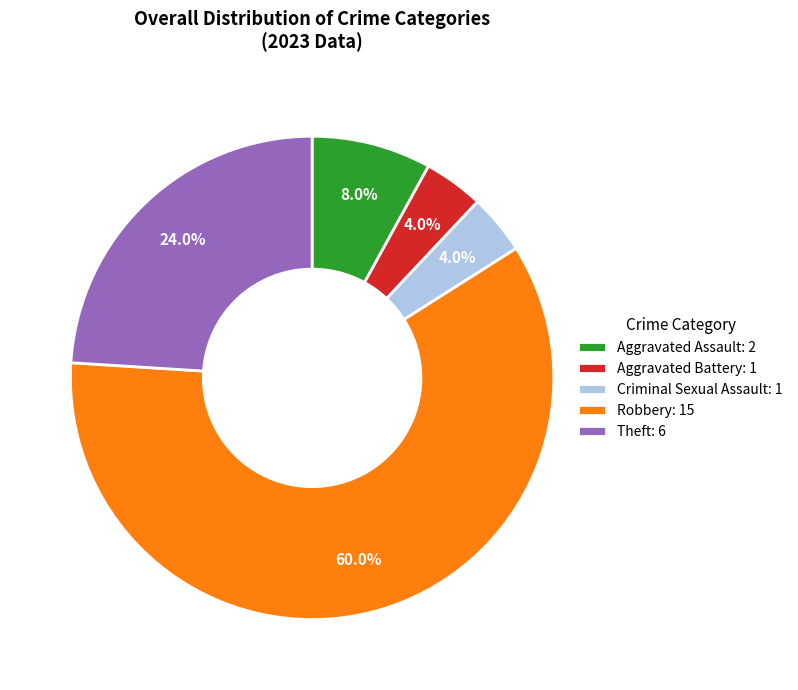

How many slices are in this pie chart?

5